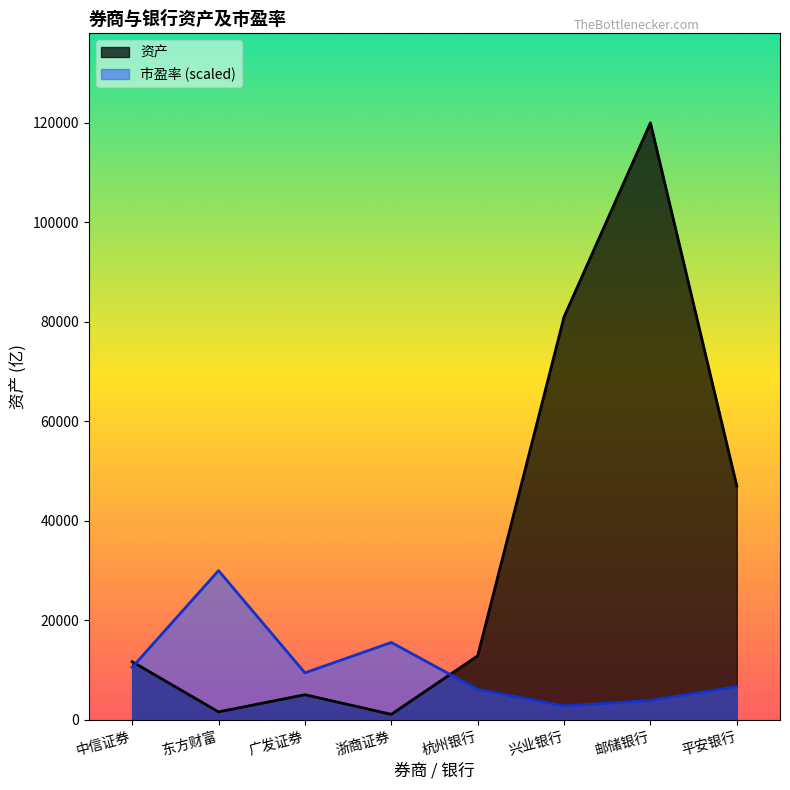

What is the label of the 6th point from the right?

广发证券